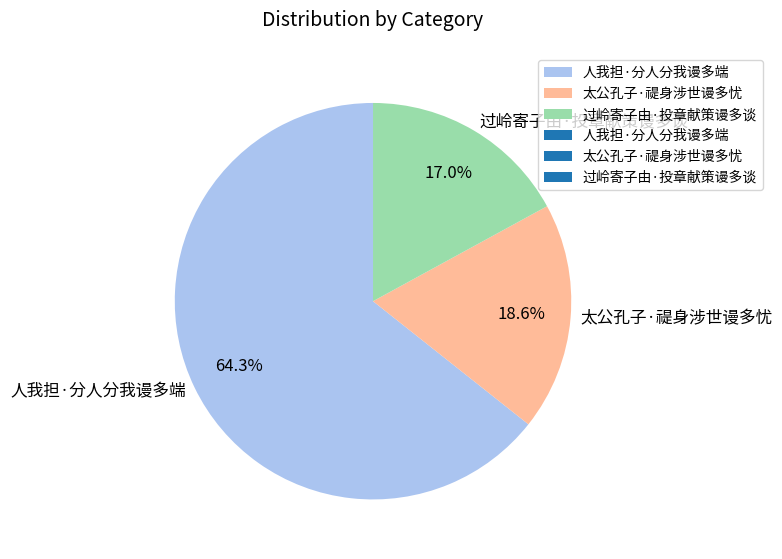

What is the ratio of the value at 人我担·分人分我谩多端 to the value at 太公孔子·禔身涉世谩多忧?

3.5